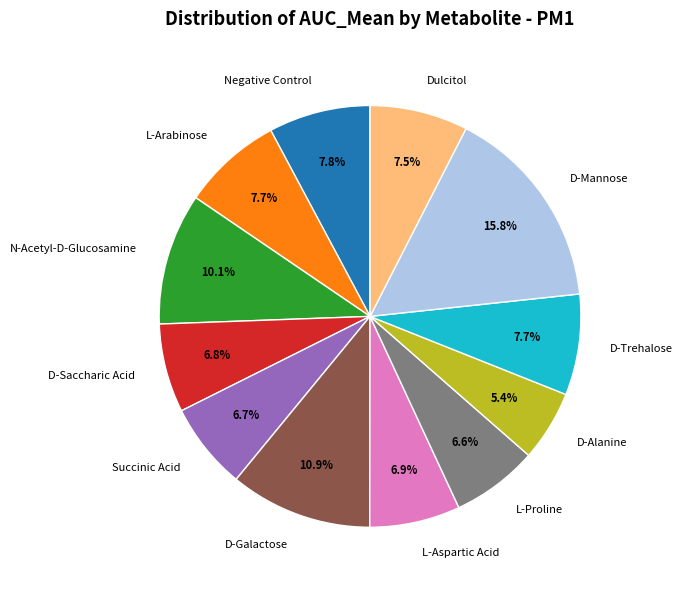

Combined, what portion of the pie is D-Alanine and D-Galactose?

16.3%